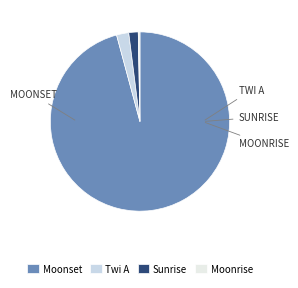

To the nearest percent, what percentage of the pie is Sunrise?

2%